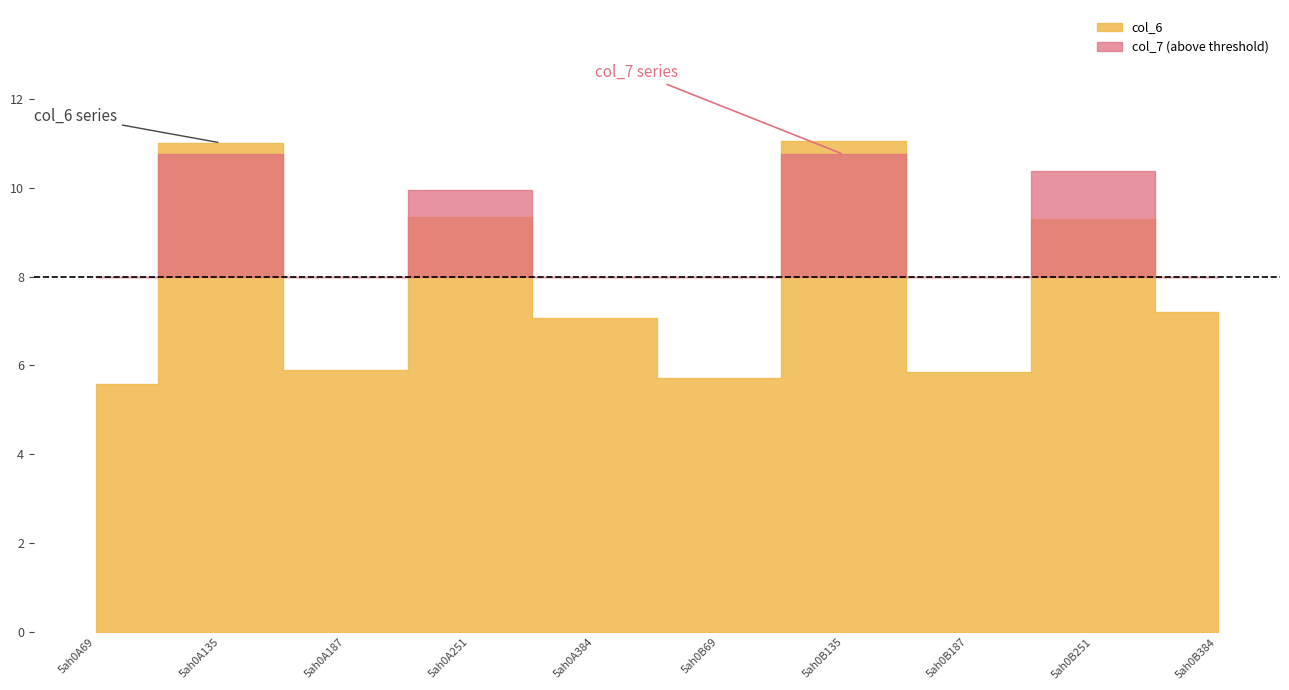

In col_7, how many points are lower than both neighbors (excluding endpoints)?

3